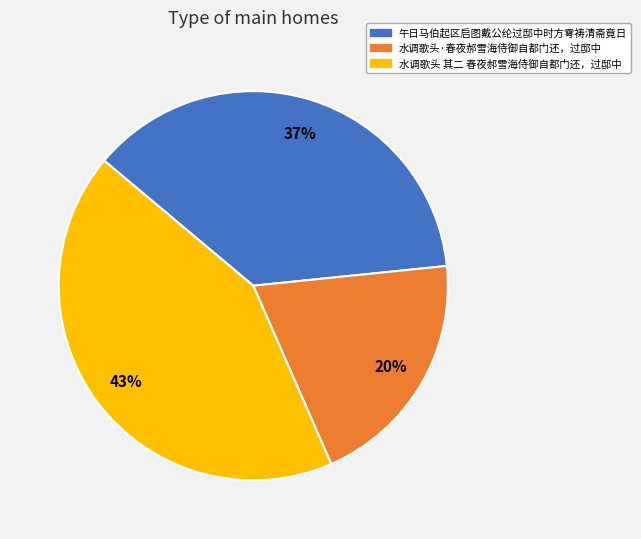

Rank the categories by value from lowest to highest.

水调歌头·春夜郝雪海侍御自都门还，过邸中, 午日马伯起区启图戴公纶过邸中时方雩祷清斋竟日, 水调歌头 其二 春夜郝雪海侍御自都门还，过邸中